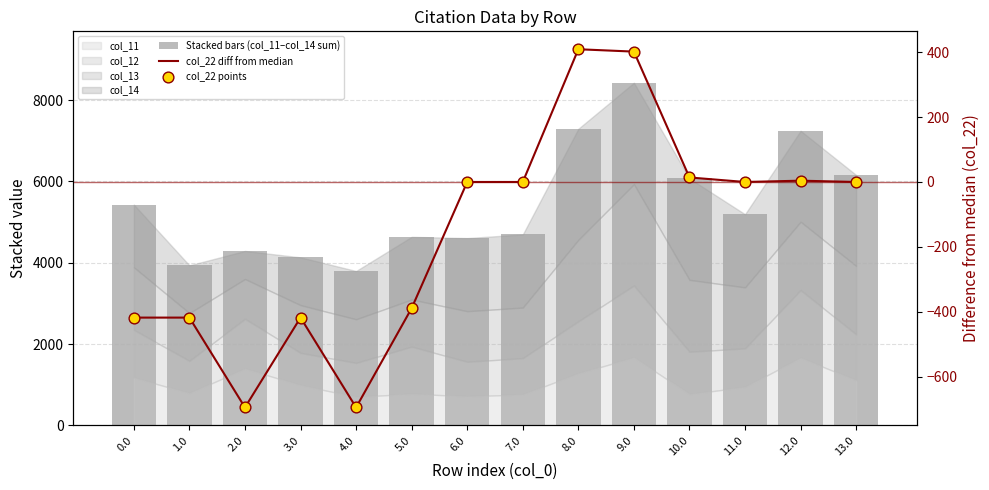

At how many categories does at least one series exceed 4240?

11